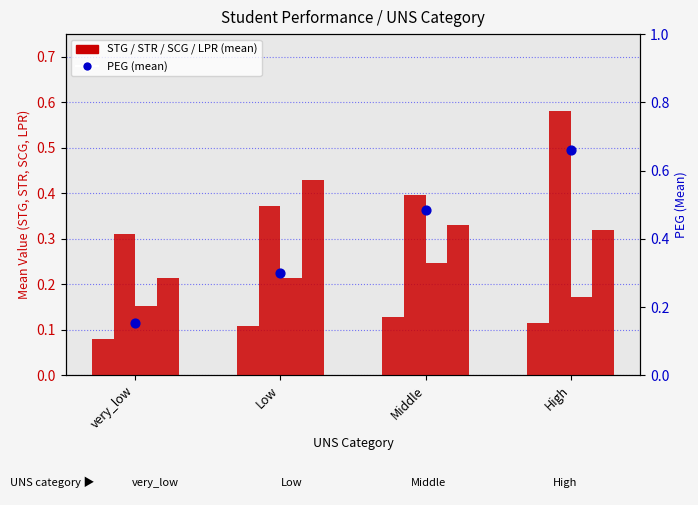

At how many categories does at least one series exceed 0?

4